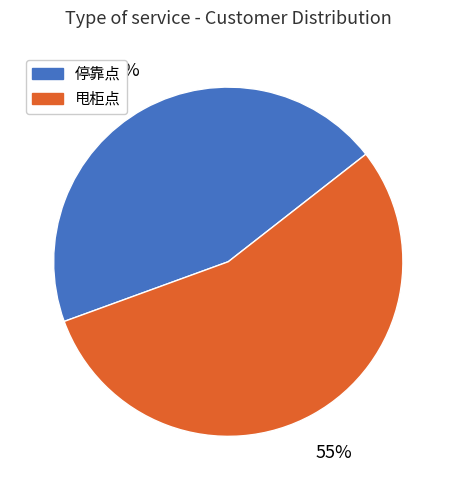

Rank the categories by value from lowest to highest.

停靠点, 甩柜点